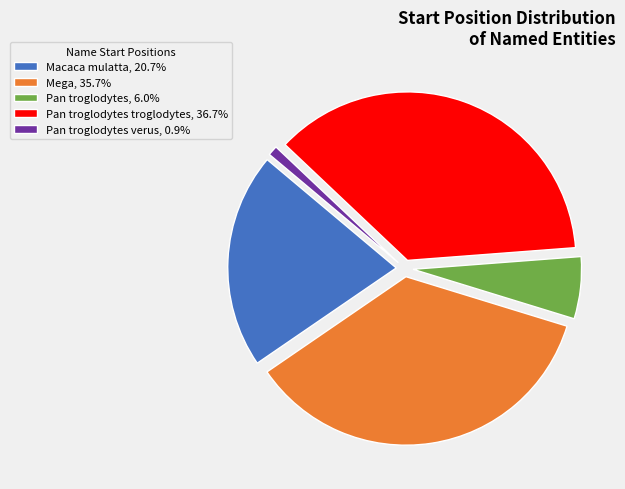

Is the sum of Pan troglodytes verus, 0.9% and Pan troglodytes troglodytes, 36.7% greater than half?

No